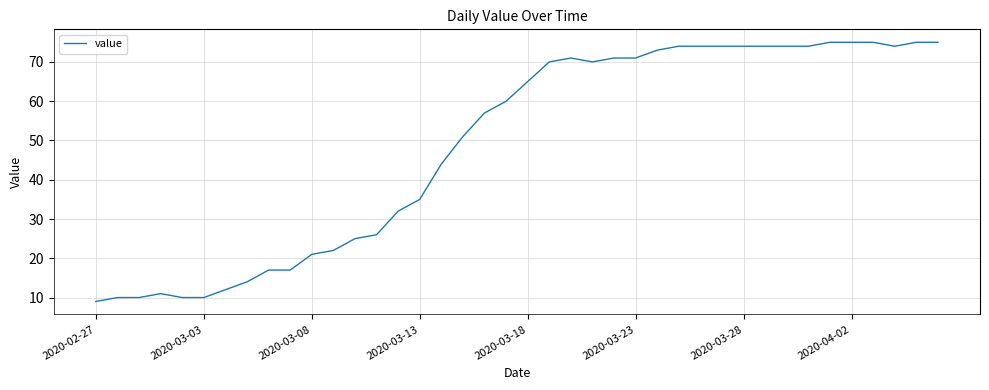

What is the smallest value displayed?

9